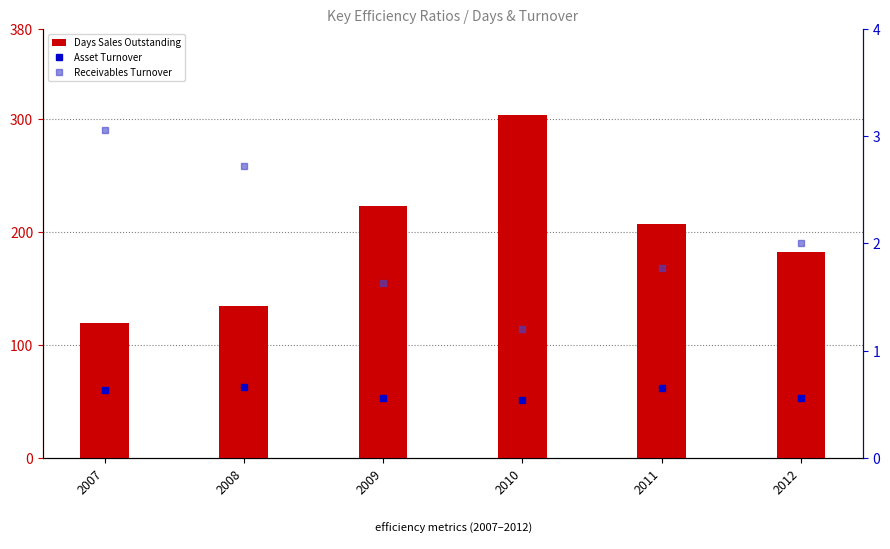

What are all the series names shown in the legend?

Days Sales Outstanding, Asset Turnover, Receivables Turnover